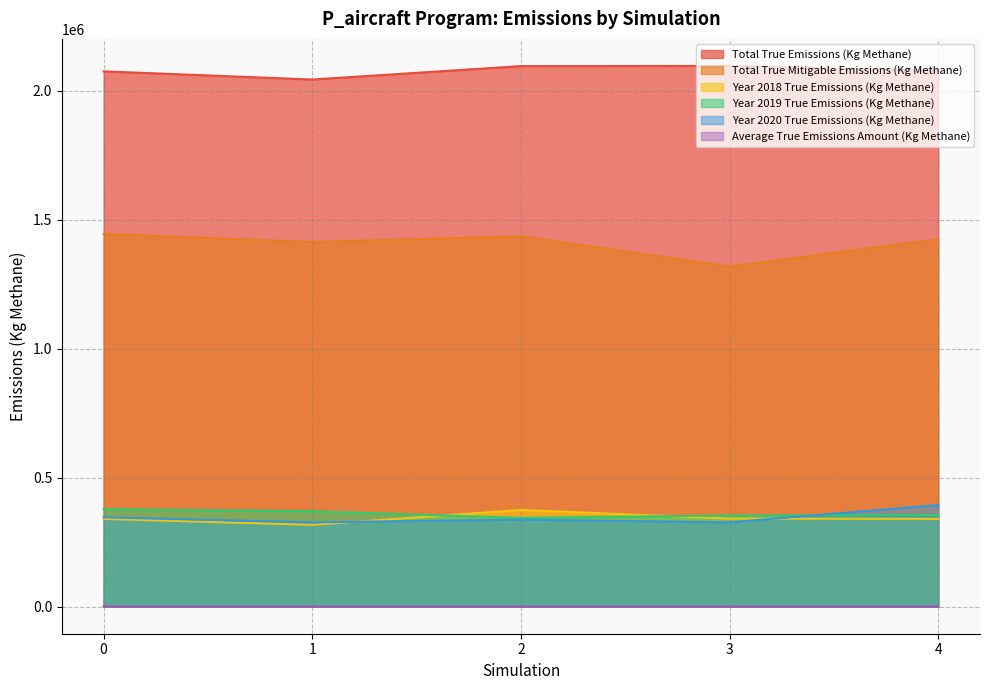

Reading left to right, extract all data points from this chart.

Total True Emissions (Kg Methane): 0=2075785.6	1=2043988.1	2=2096083.5	3=2096774.3	4=2077445.4
Total True Mitigable Emissions (Kg Methane): 0=1445276.7	1=1414135.7	2=1436413.1	3=1319020.9	4=1424798.4
Year 2018 True Emissions (Kg Methane): 0=340431.8	1=317318.6	2=374999.2	3=341589.6	4=340384.1
Year 2019 True Emissions (Kg Methane): 0=378156.1	1=370023.8	2=344132.8	3=353640.0	4=355143.1
Year 2020 True Emissions (Kg Methane): 0=346577.9	1=326923.5	2=337521.8	3=327056.8	4=394424.6
Average True Emissions Amount (Kg Methane): 0=839.0	1=809.2	2=805.6	3=815.9	4=829.3